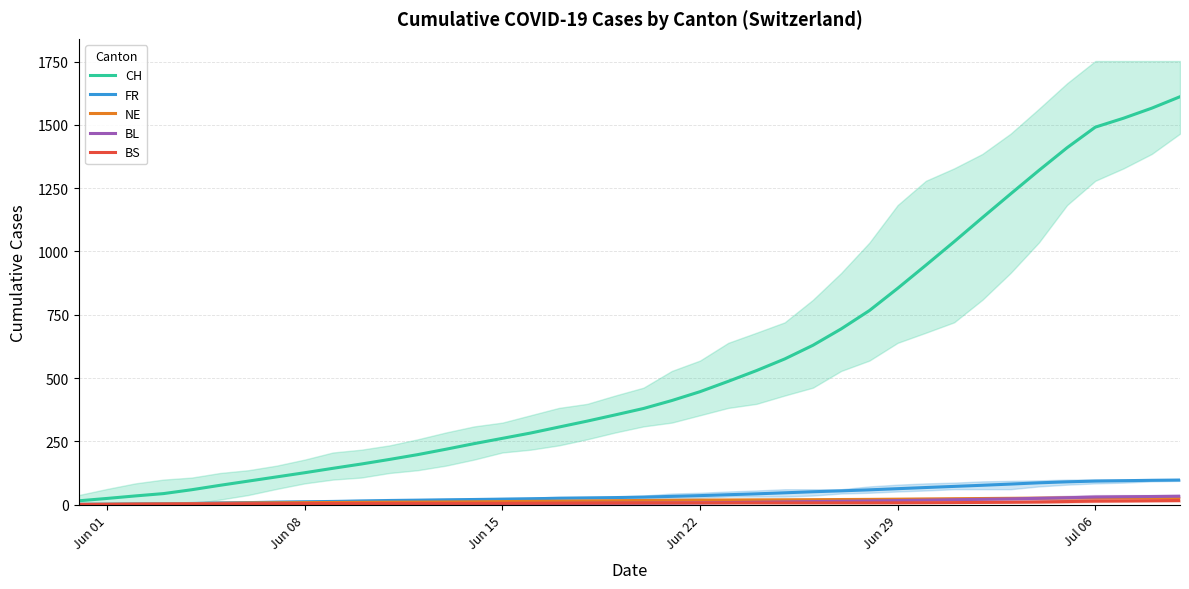

What is the maximum value for CH?

1611.0